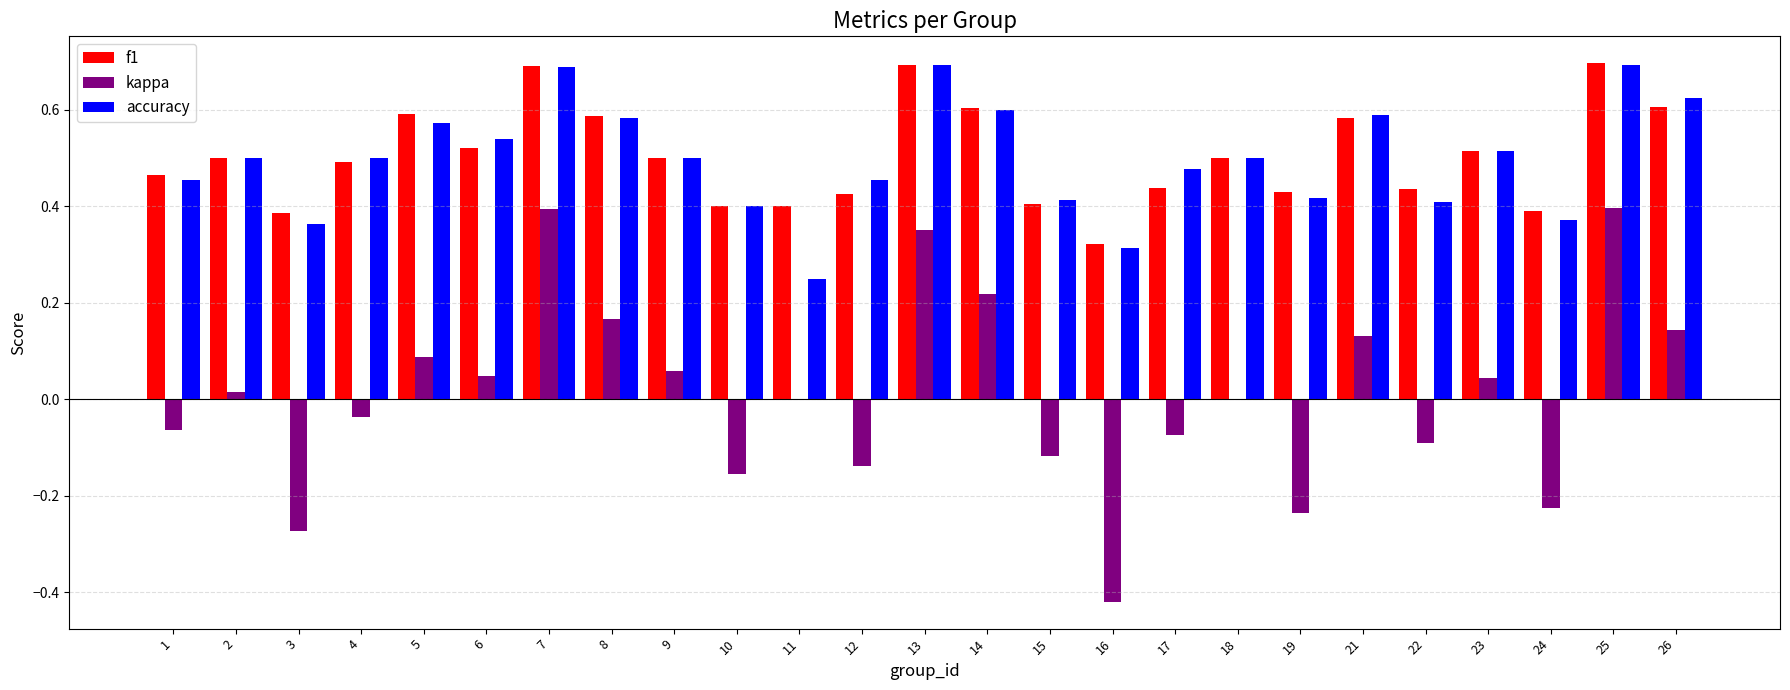

What are all the series names shown in the legend?

f1, kappa, accuracy